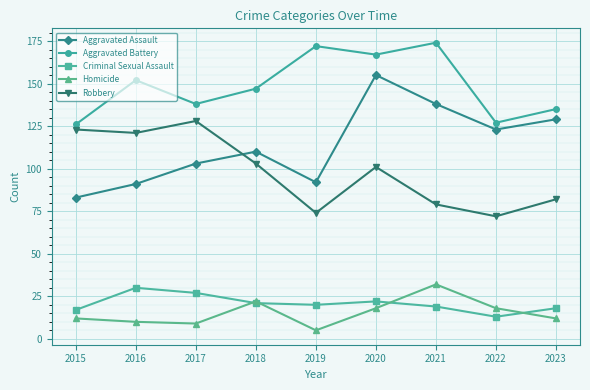

What is the difference between the highest and lowest values at 2023?

123